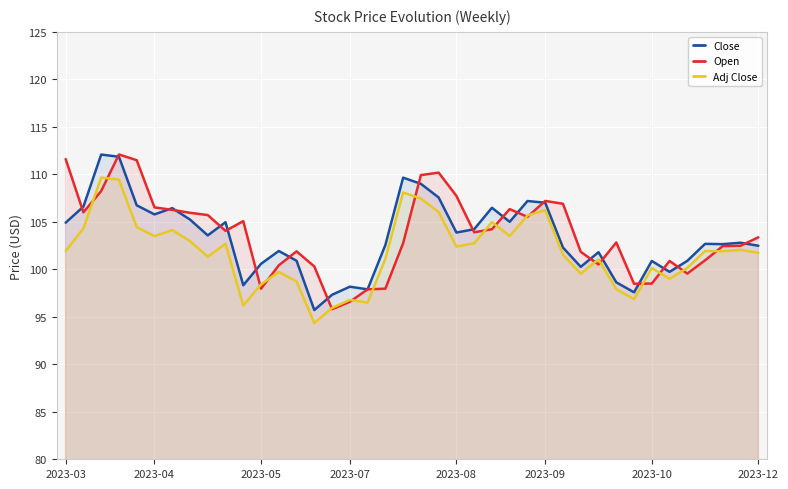

What is the minimum value for Close?

95.7